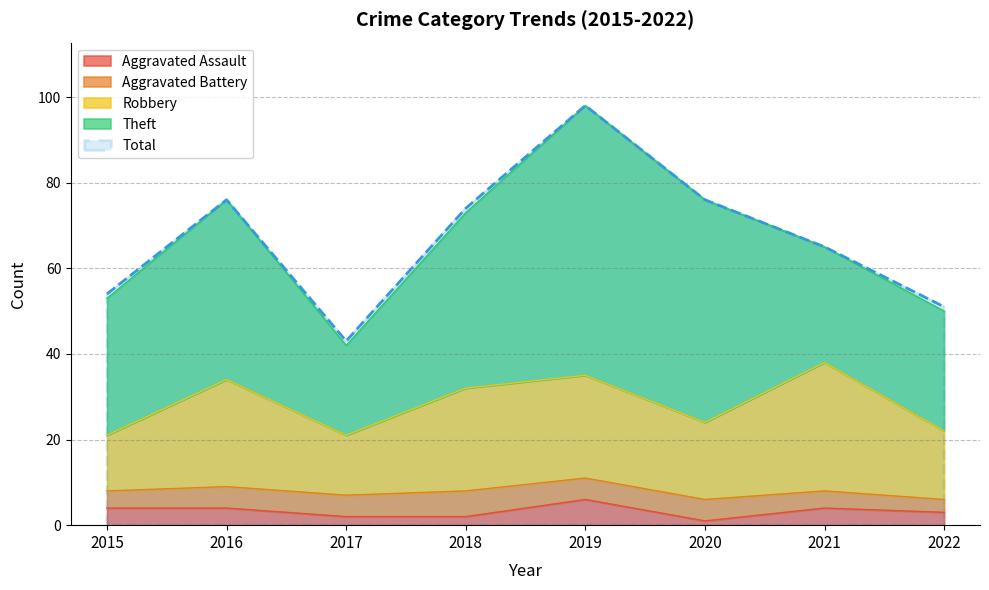

What is the lowest value of the Aggravated Battery series?

3